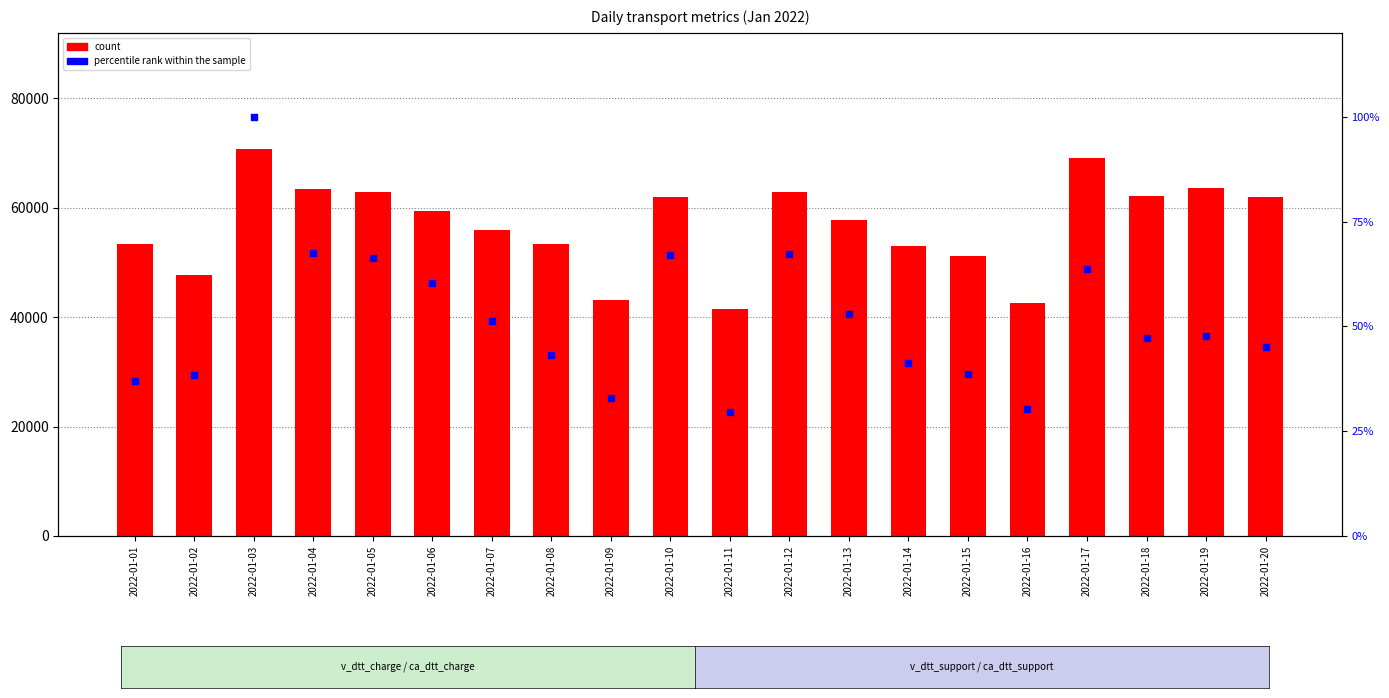

Which series has the largest total across all categories?

count